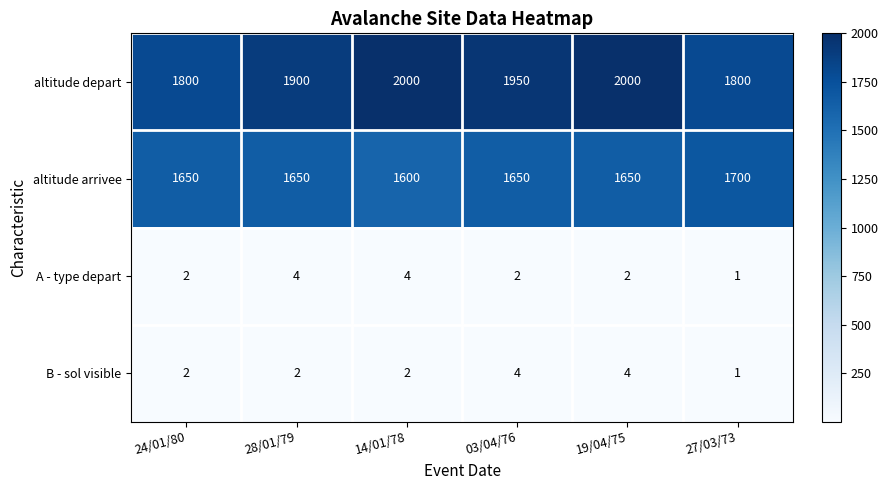

What is the total value across all series at 14/01/78?

3606